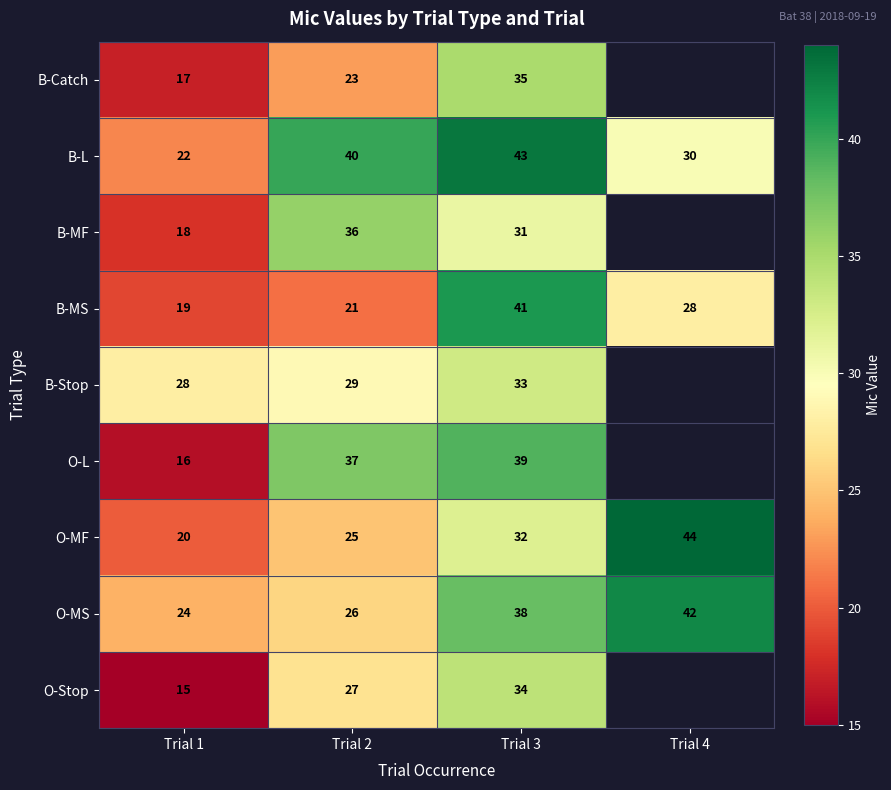

Rank the series at Trial 1 from lowest to highest value.

O-Stop, O-L, B-Catch, B-MF, B-MS, O-MF, B-L, O-MS, B-Stop